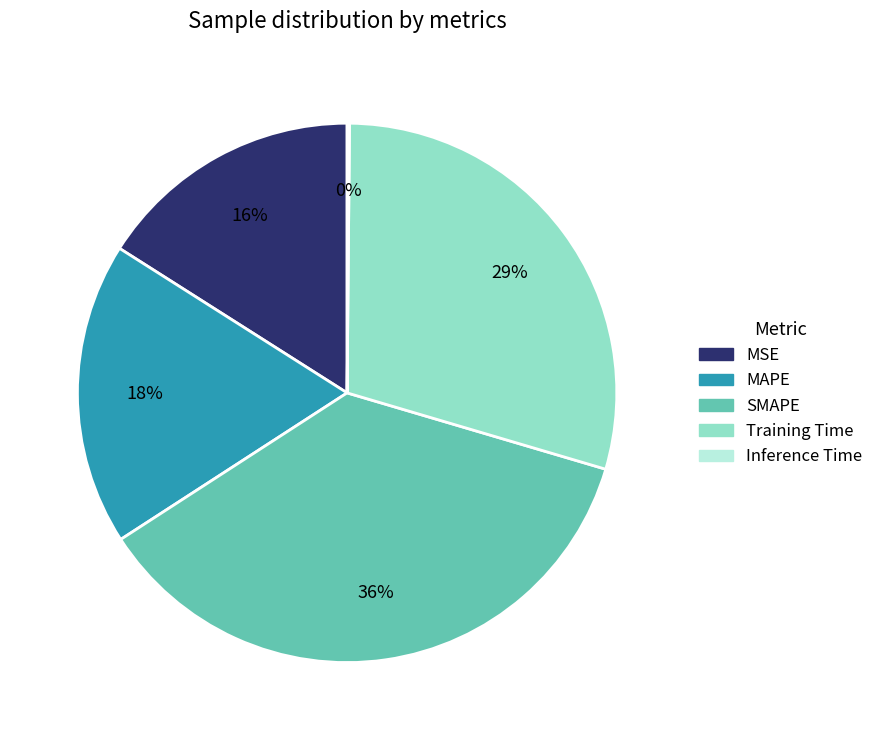

True or false: Training Time accounts for 29% of the total.

True